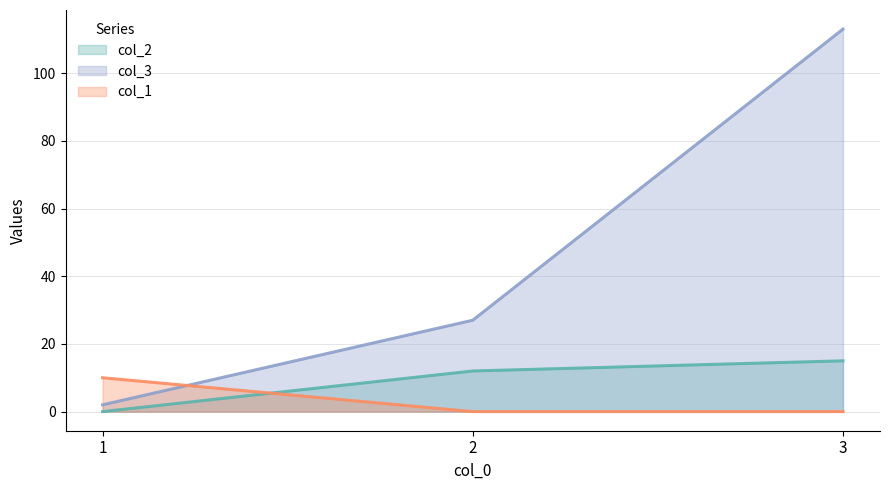

How many lines are shown in the chart?

3